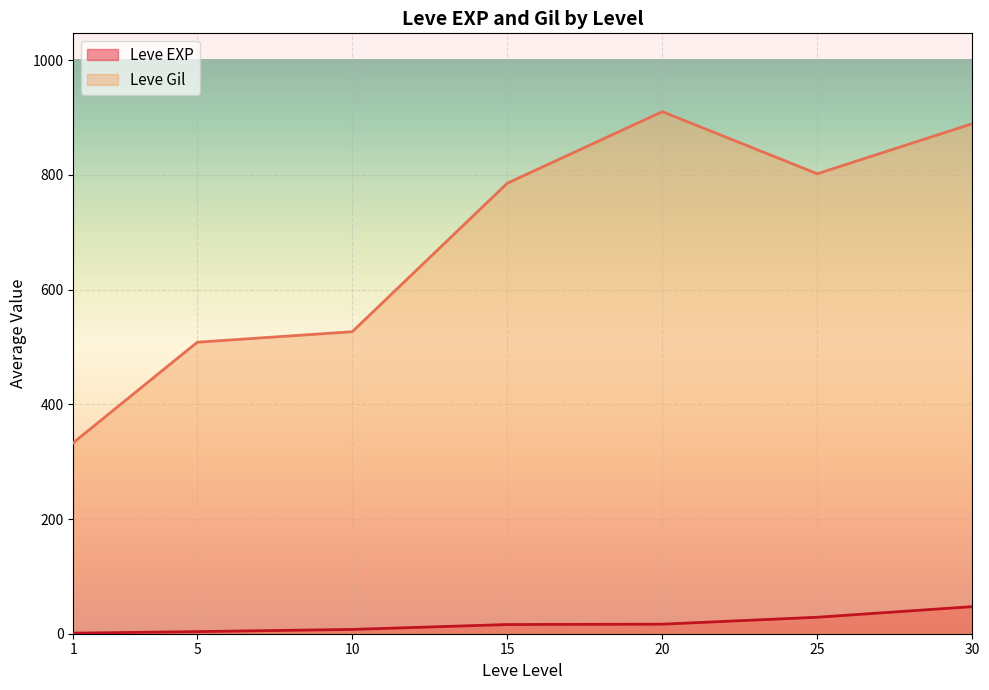

At how many categories does at least one series exceed 467?

6